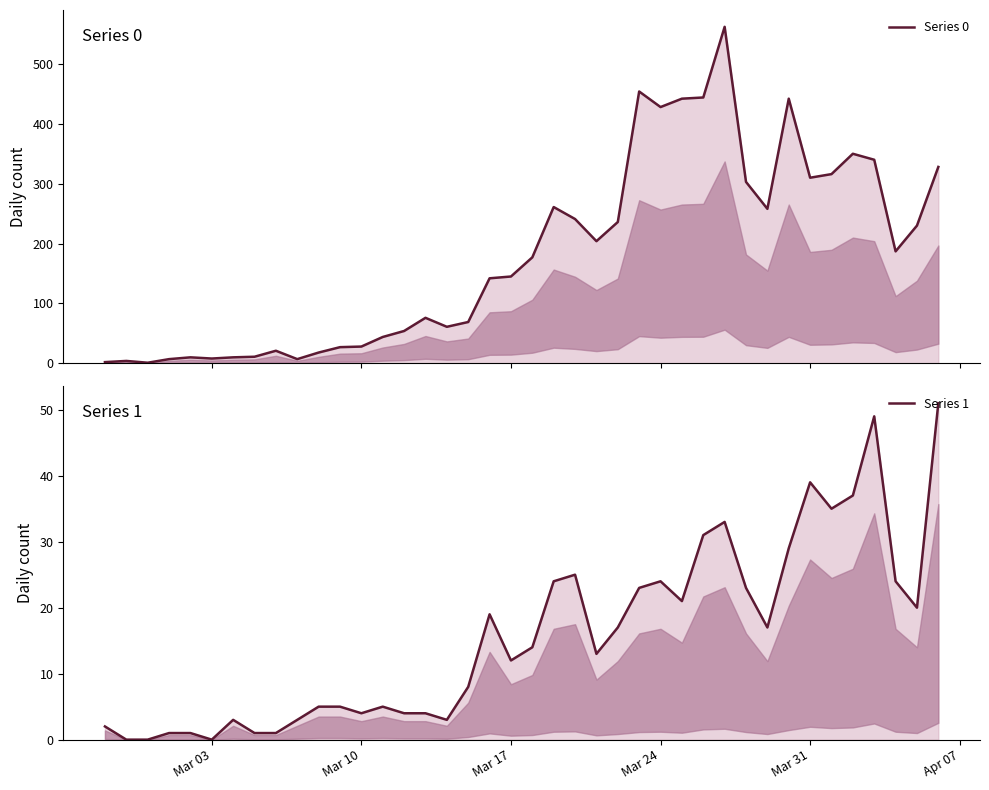

What is the greatest value displayed?

562